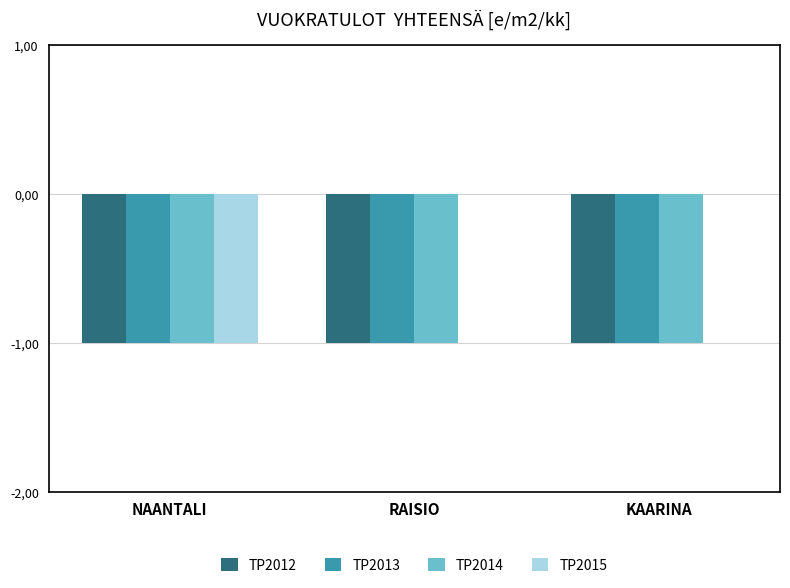

What are all the series names shown in the legend?

TP2012, TP2013, TP2014, TP2015